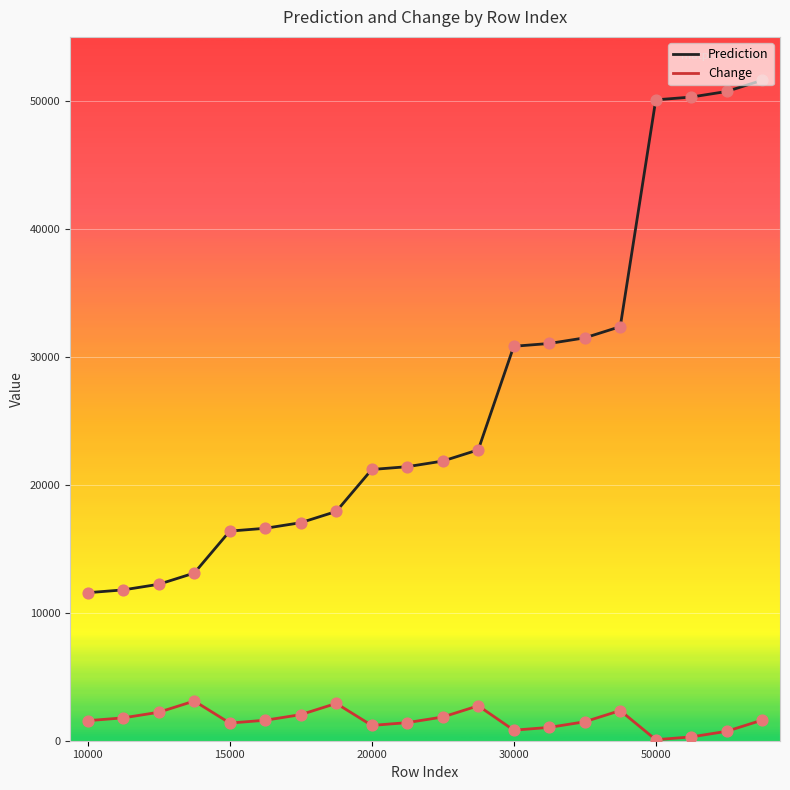

Which series has the largest total across all categories?

Prediction